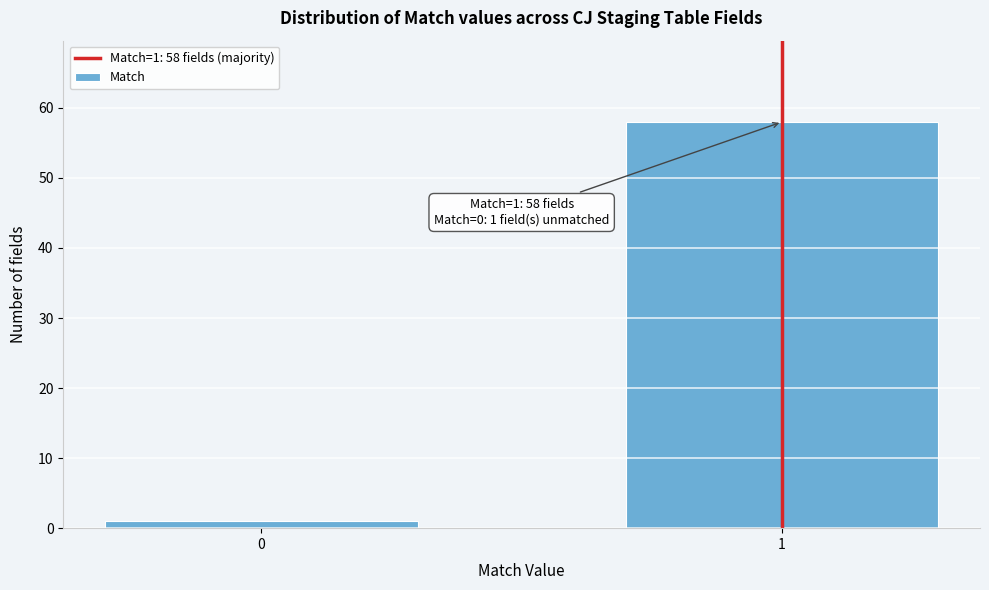

Reading right to left, what are all the values shown in this chart?

1=58	0=1